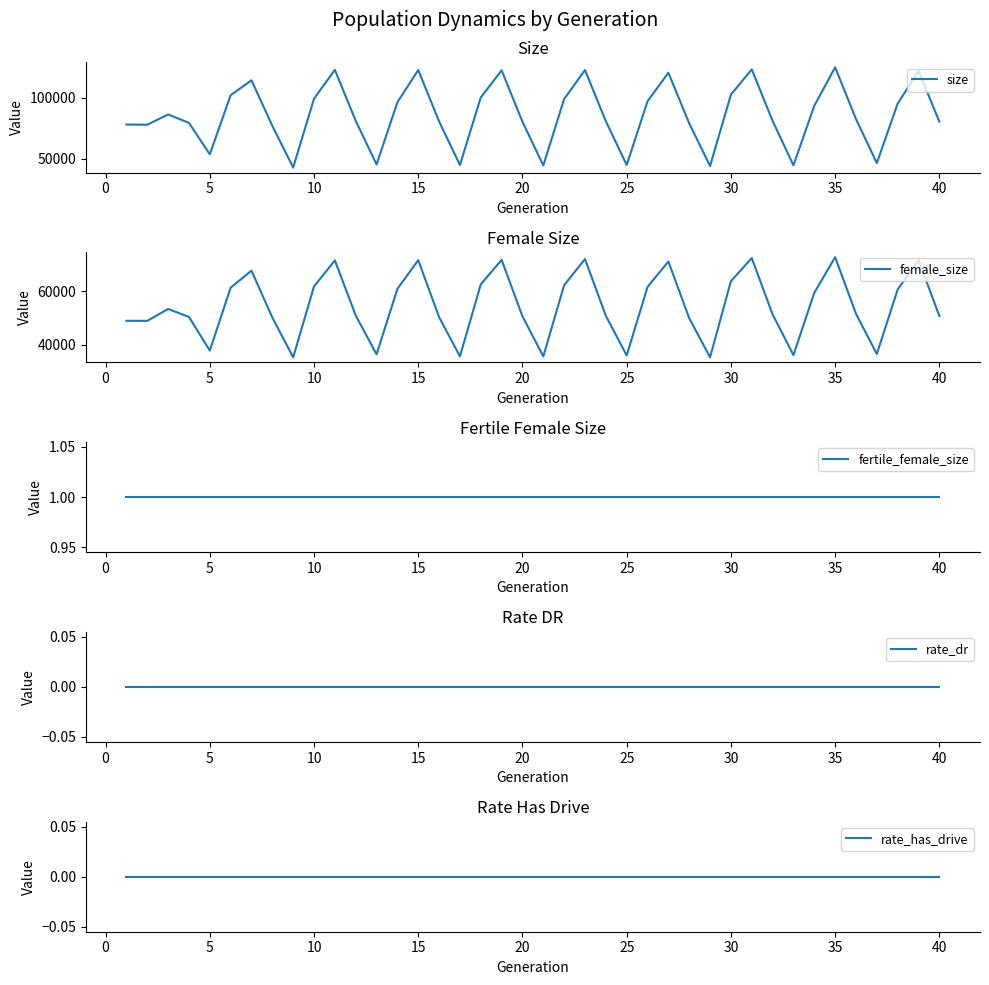

Reading left to right, extract all data points from this chart.

size: 78069	77863	86307	79431	53606	102133	114345	76961	42765	99234	122901	81096	45291	96331	122770	80611	44794	100283	122522	80278	44464	99032	122763	80736	44832	97117	120557	79010	43992	102579	123312	81031	44554	93432	124988	82582	46382	95212	122060	80490
female_size: 48993	48980	53420	50439	37907	61341	67697	50207	35400	61827	71512	50998	36505	60905	71611	50356	35728	62595	71709	50668	35739	62289	72010	50875	36074	61637	71111	49963	35388	63765	72380	51368	36216	59443	72732	51631	36621	60652	71642	50791
fertile_female_size: 1	1	1	1	1	1	1	1	1	1	1	1	1	1	1	1	1	1	1	1	1	1	1	1	1	1	1	1	1	1	1	1	1	1	1	1	1	1	1	1
rate_dr: 0	0	0	0	0	0	0	0	0	0	0	0	0	0	0	0	0	0	0	0	0	0	0	0	0	0	0	0	0	0	0	0	0	0	0	0	0	0	0	0
rate_has_drive: 0	0	0	0	0	0	0	0	0	0	0	0	0	0	0	0	0	0	0	0	0	0	0	0	0	0	0	0	0	0	0	0	0	0	0	0	0	0	0	0